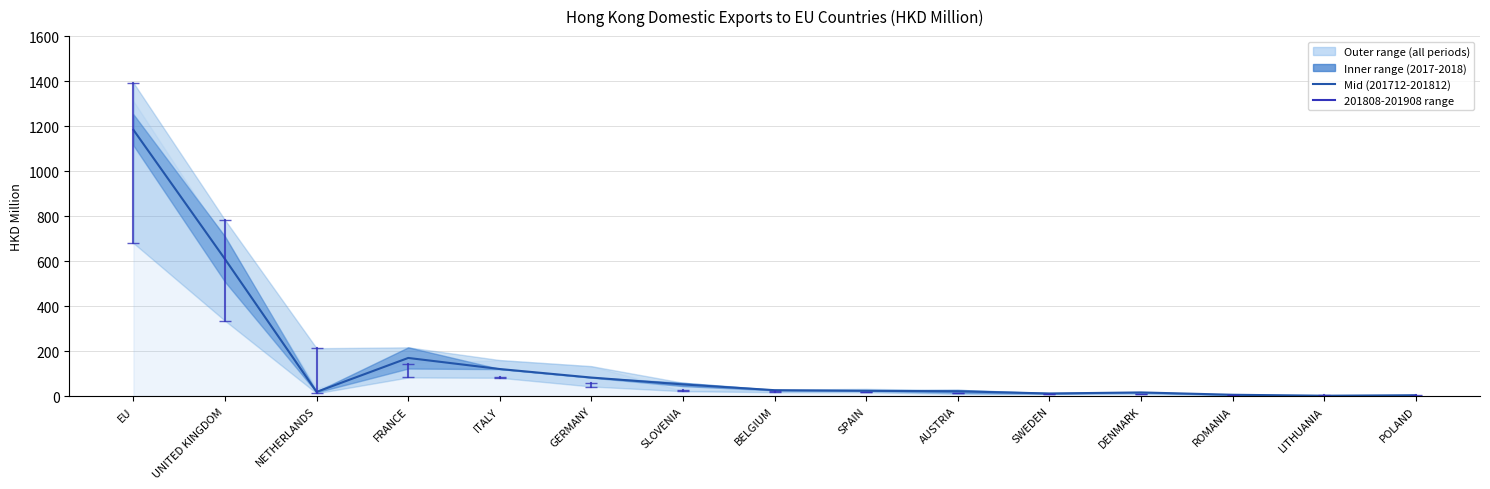

How many interior local valleys (lower than both neighbors) does the data have?

3